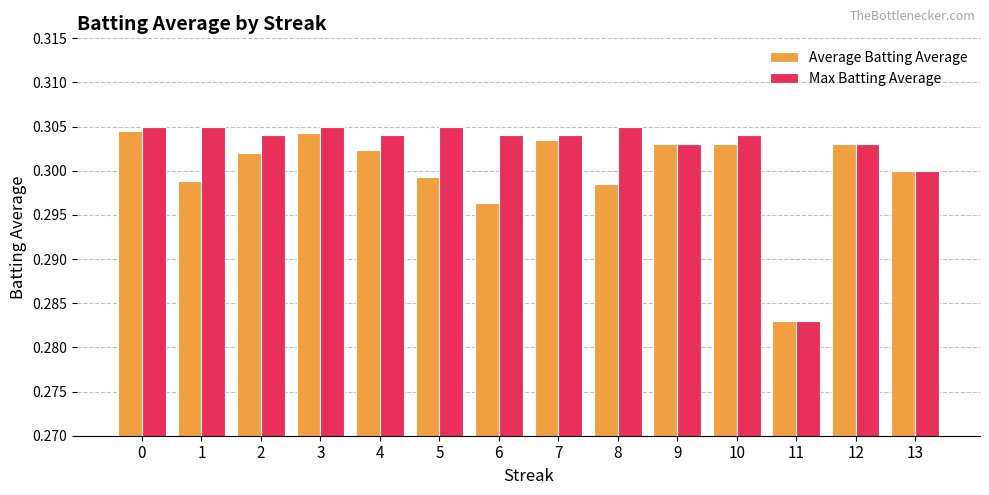

List the series in order of their peak value, lowest first.

Average Batting Average, Max Batting Average